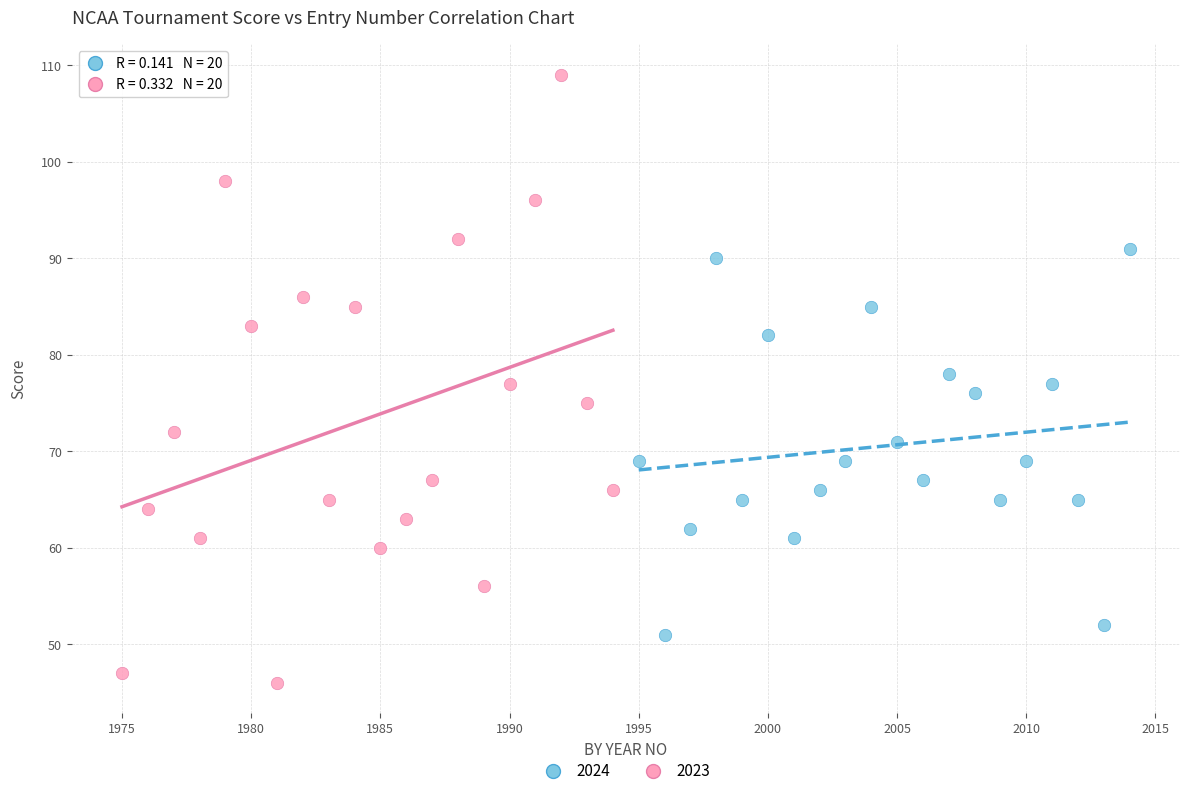

Which series reaches the minimum Y coordinate?

2023